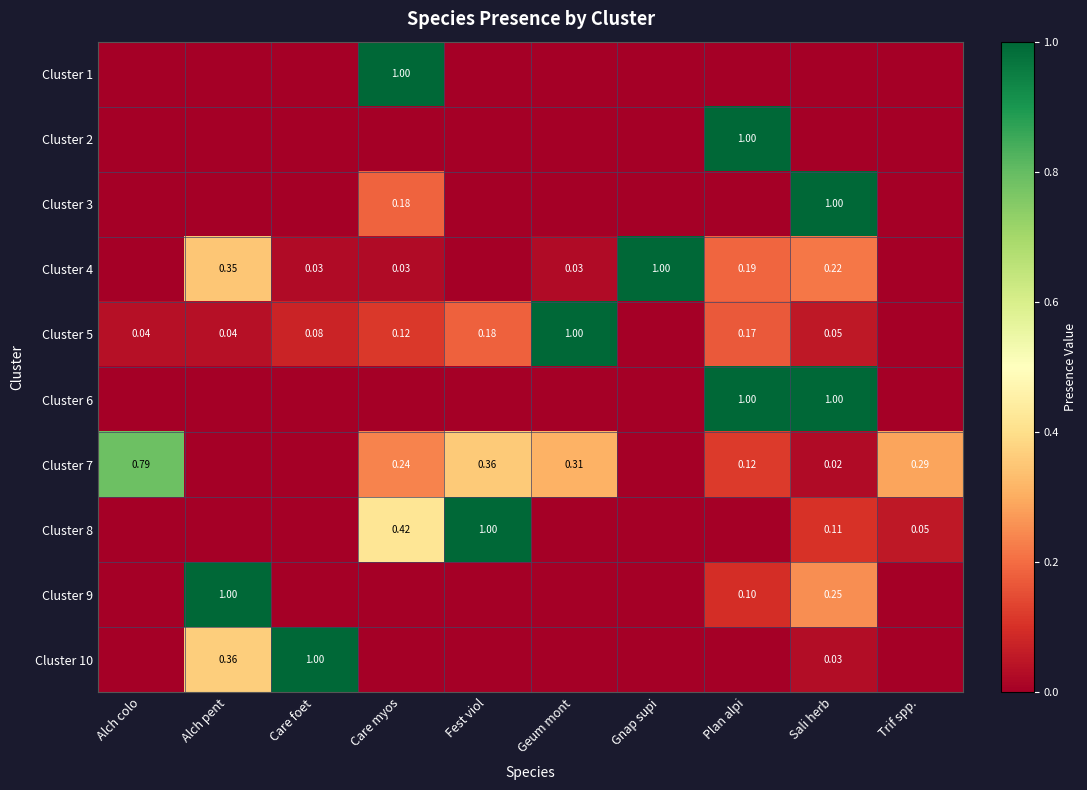

What is the highest value of the Cluster 4 series?

1.0